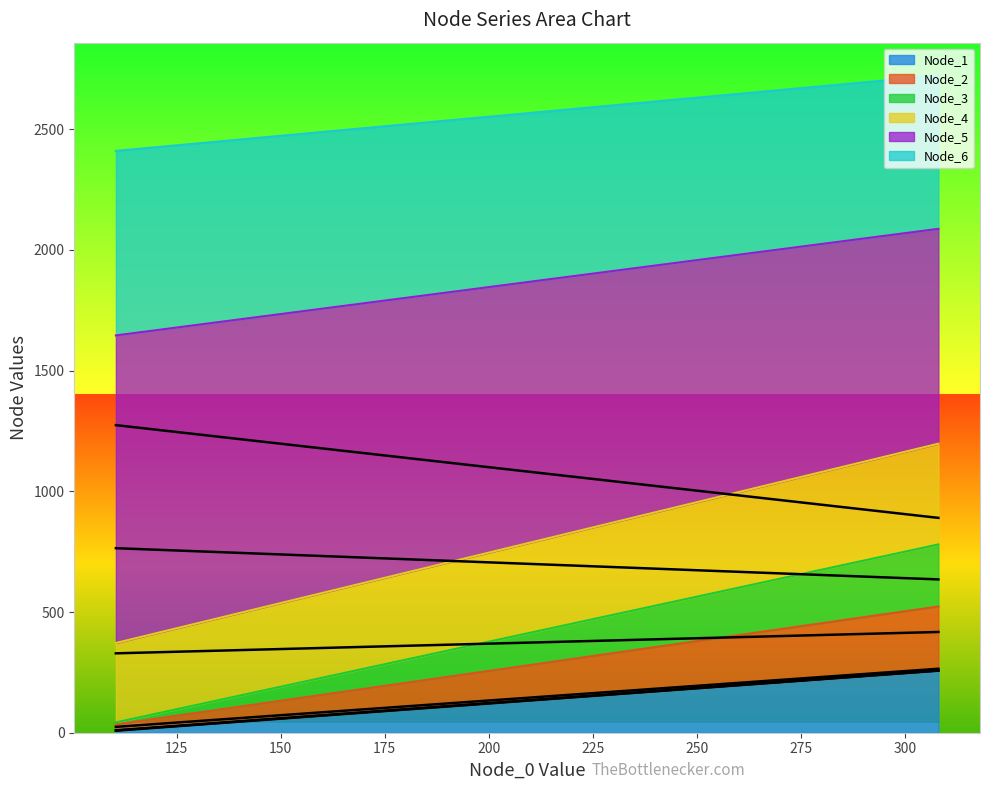

What is the maximum value for Node_1?

258.0